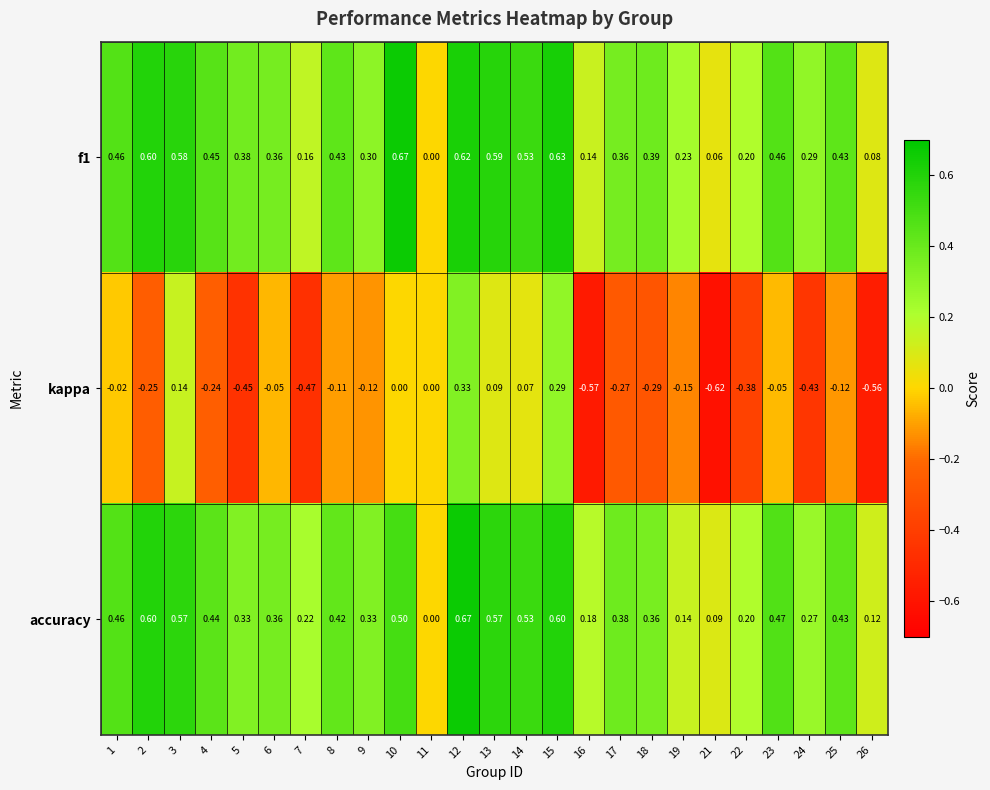

Is the value of f1 at 8 greater than the value of kappa at 2?

Yes